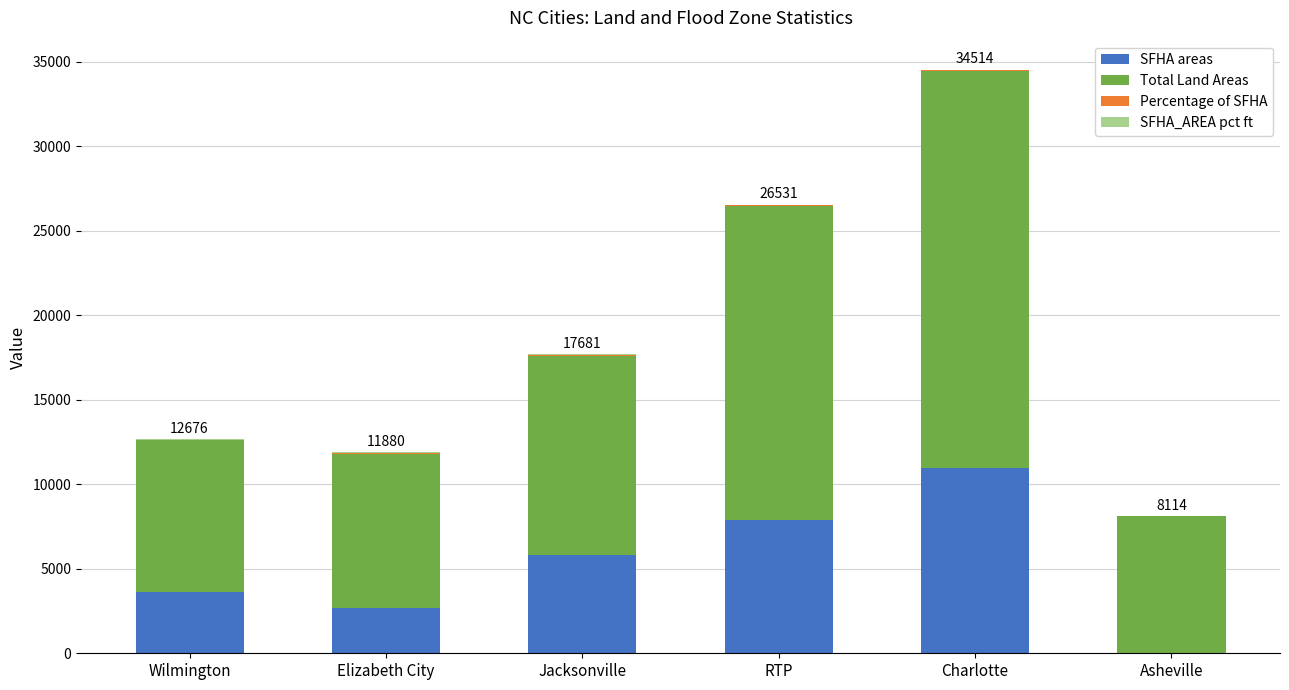

Are the bars grouped side by side (vs. stacked)?

No